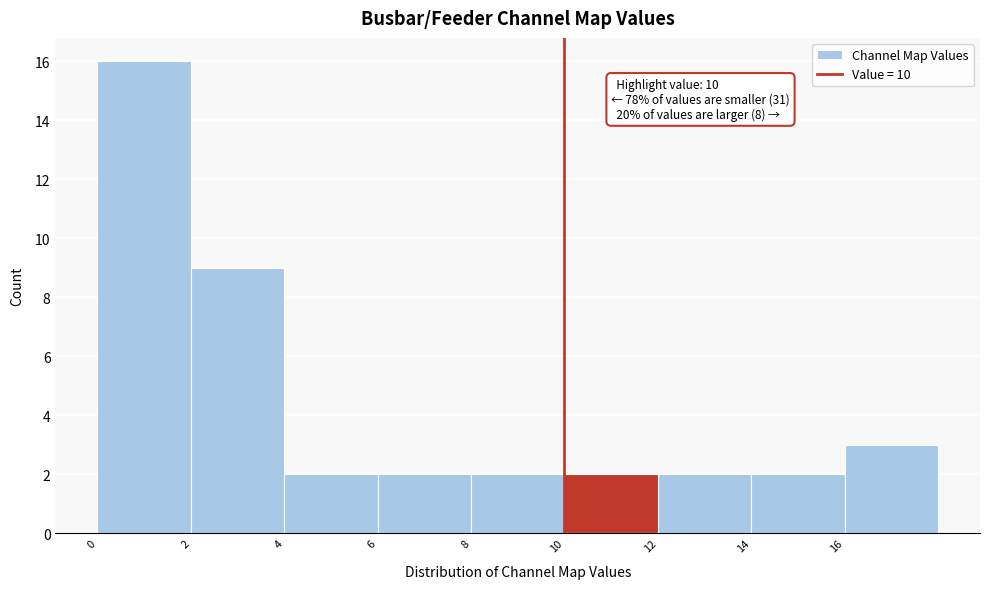

Which range on the x-axis has the tallest bar?

0 to 2